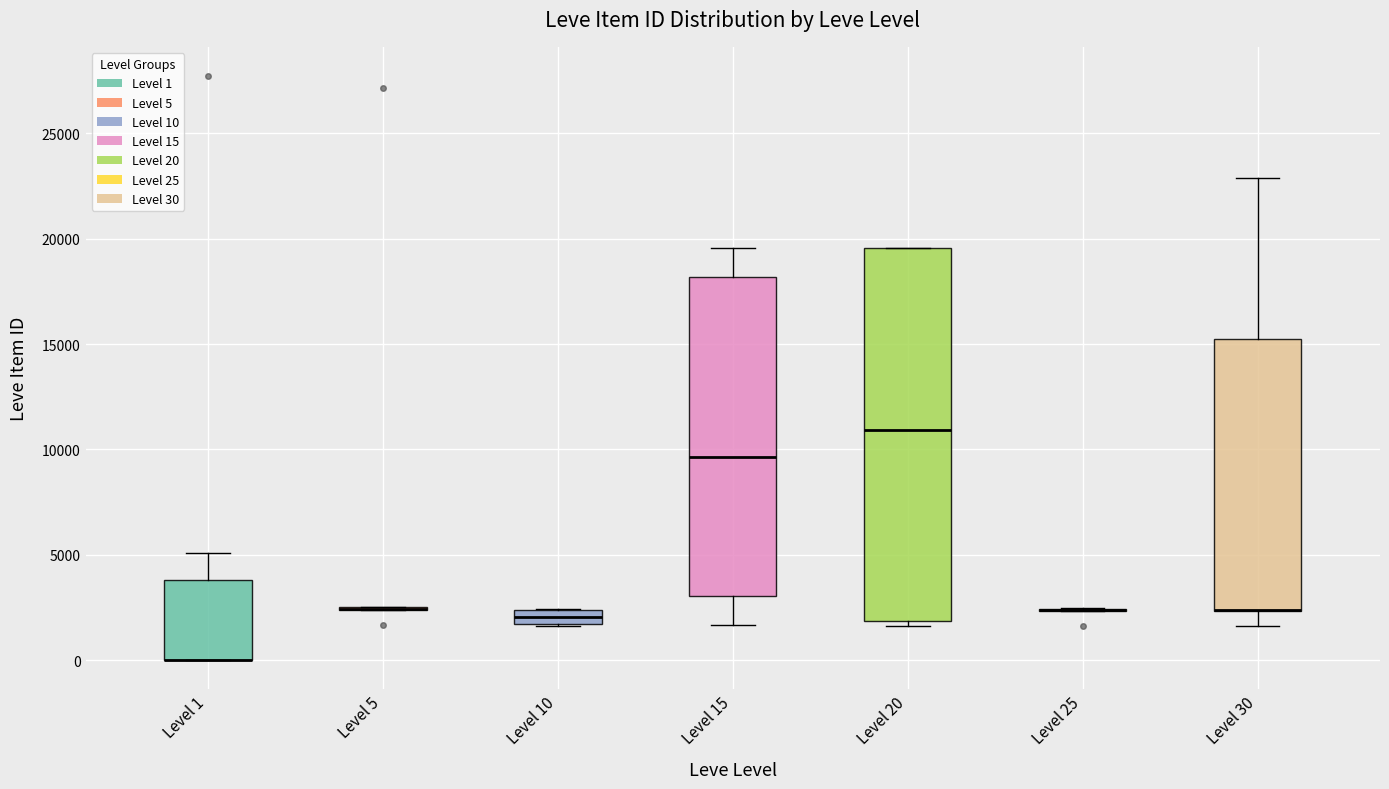

Where does the lower whisker of the box for Level 15 end on the y-axis? The values are not printed on the chart, so give them approximately, as read against the axis.

1500